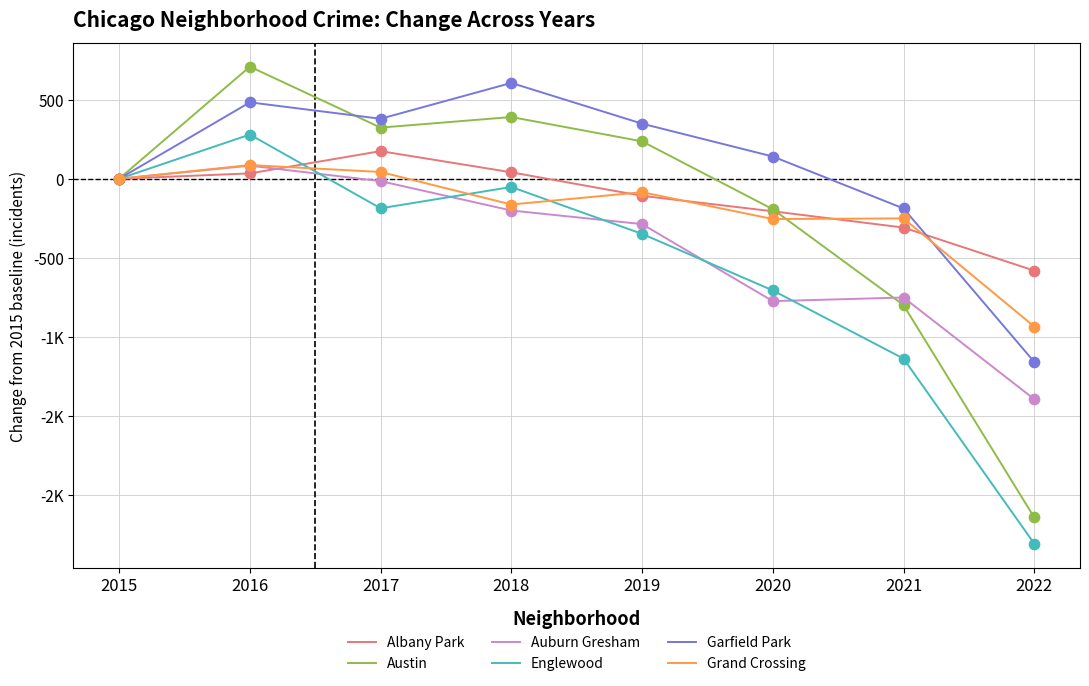

Is the value of Garfield Park at 2020 greater than the value of Austin at 2019?

No